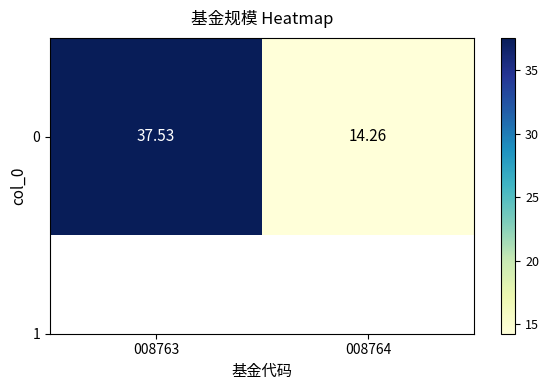

Reading right to left, transcribe all the data shown in this chart.

008764=14.3	008763=37.5